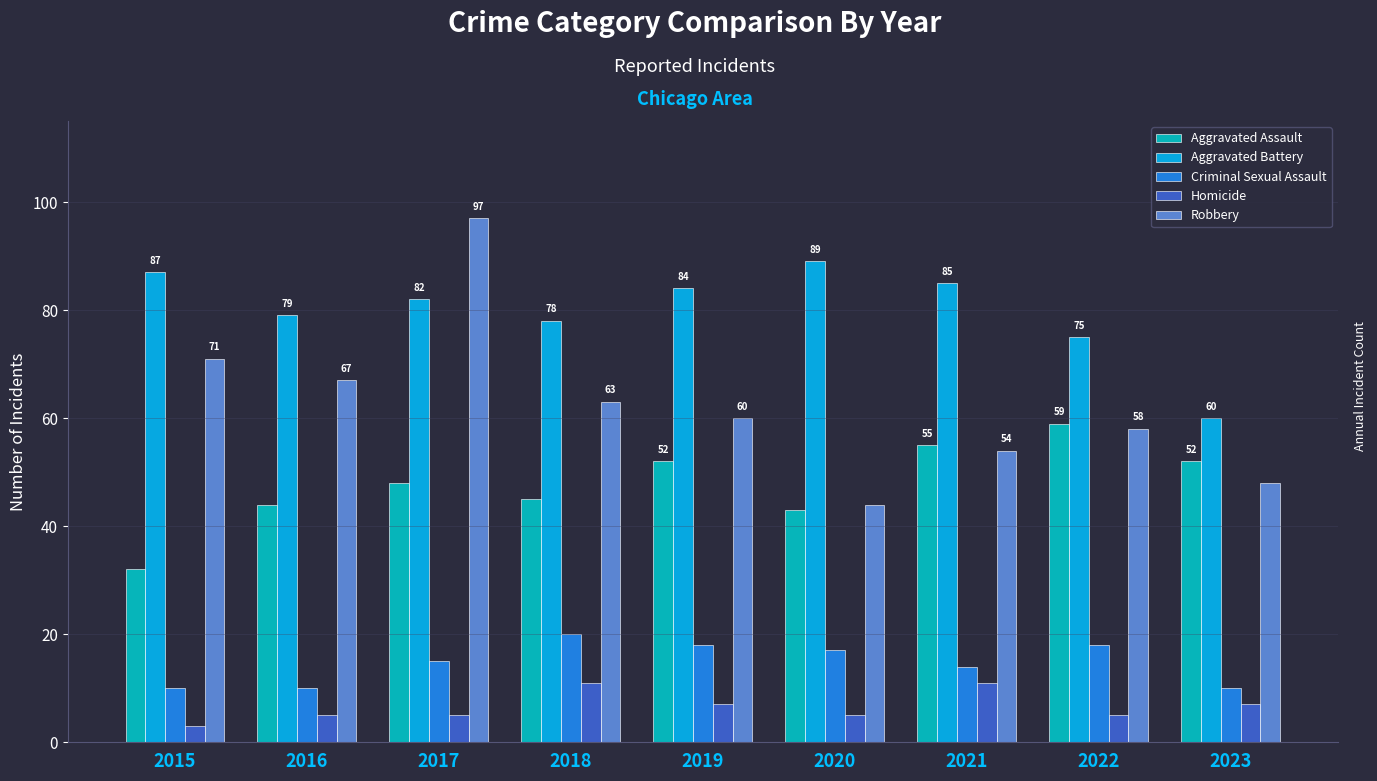

Is the value of Aggravated Assault at 2016 greater than the value of Aggravated Battery at 2020?

No